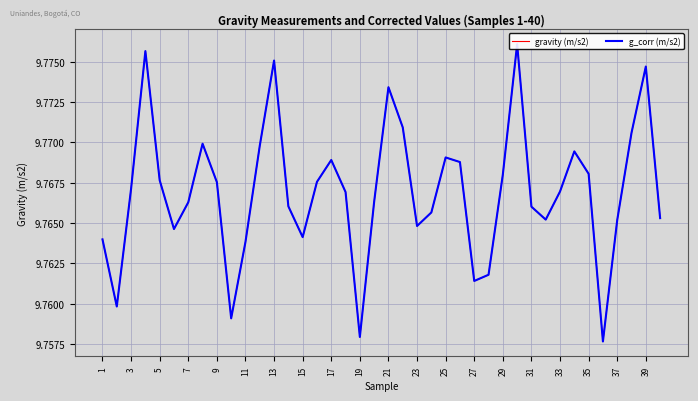

How many gravity (m/s2) values are between 9 and 10?

40